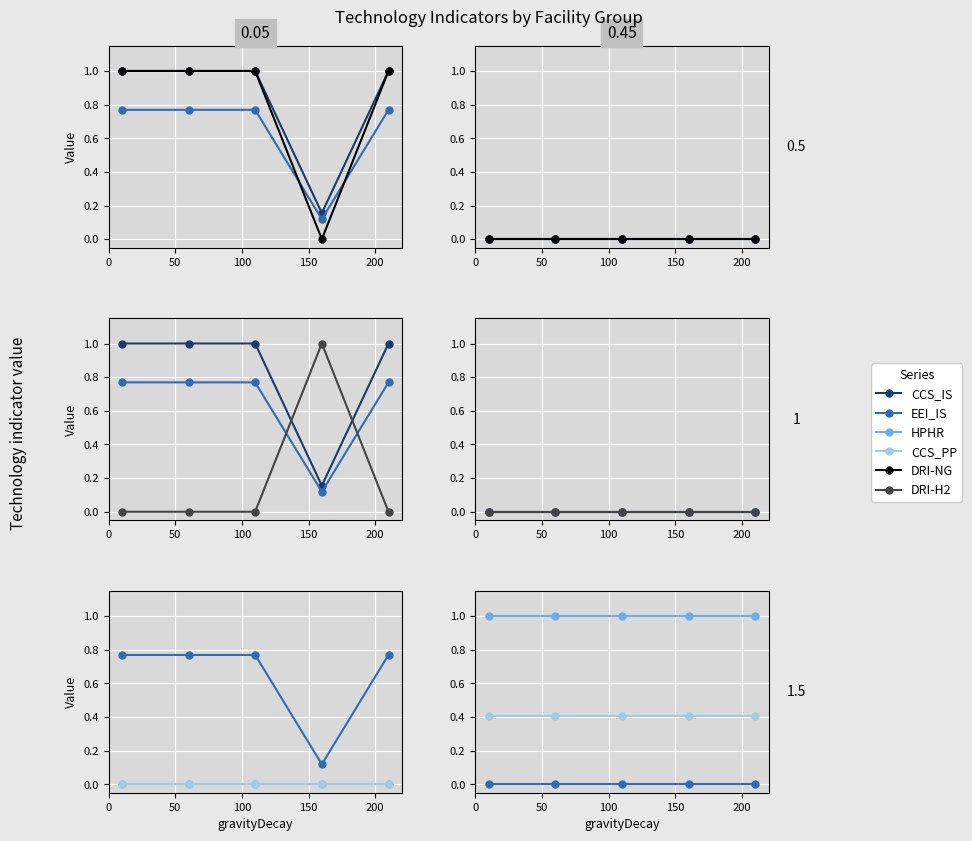

Does the chart display data point markers on the line(s)?

Yes